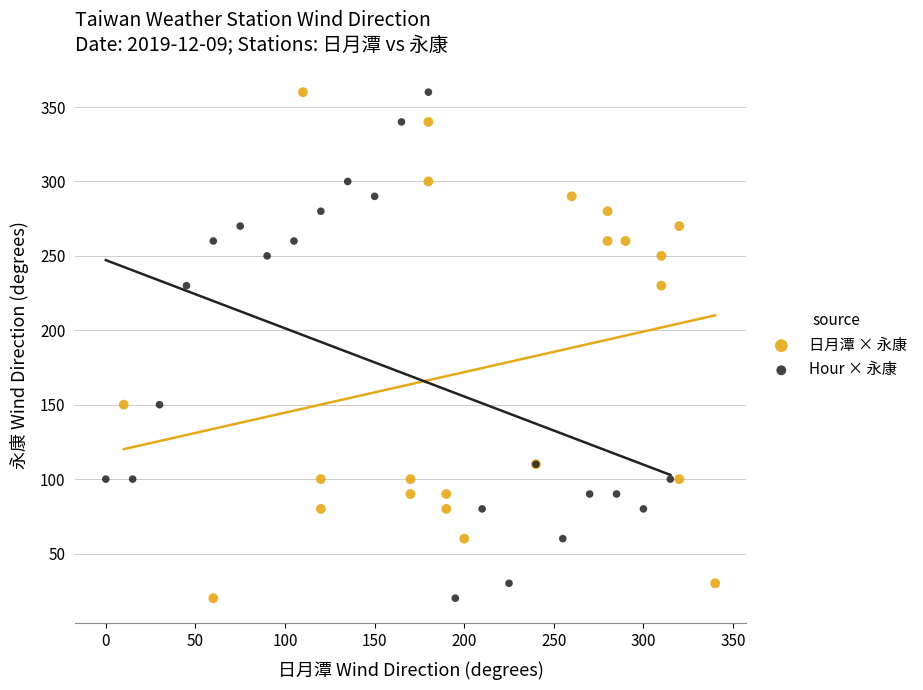

What are all the series names shown in the legend?

日月潭 × 永康, Hour × 永康